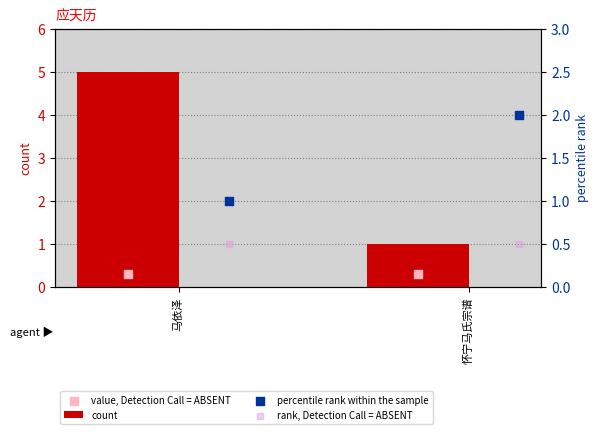

At how many categories does at least one series exceed 1?

2